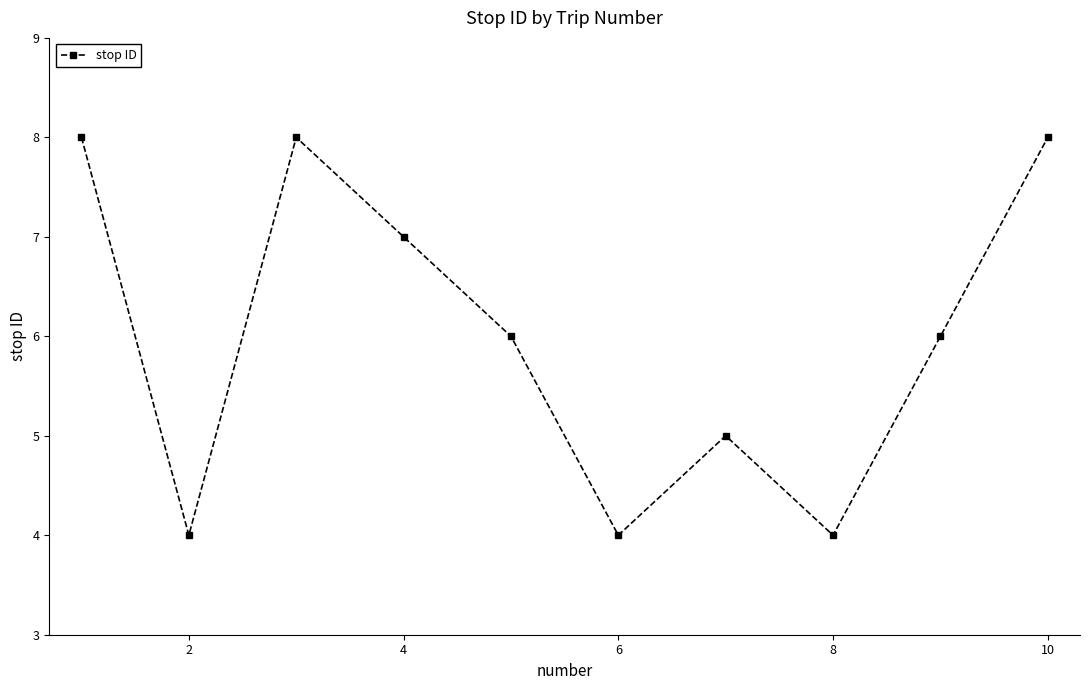

How many points are higher than both their immediate neighbors (excluding endpoints)?

2